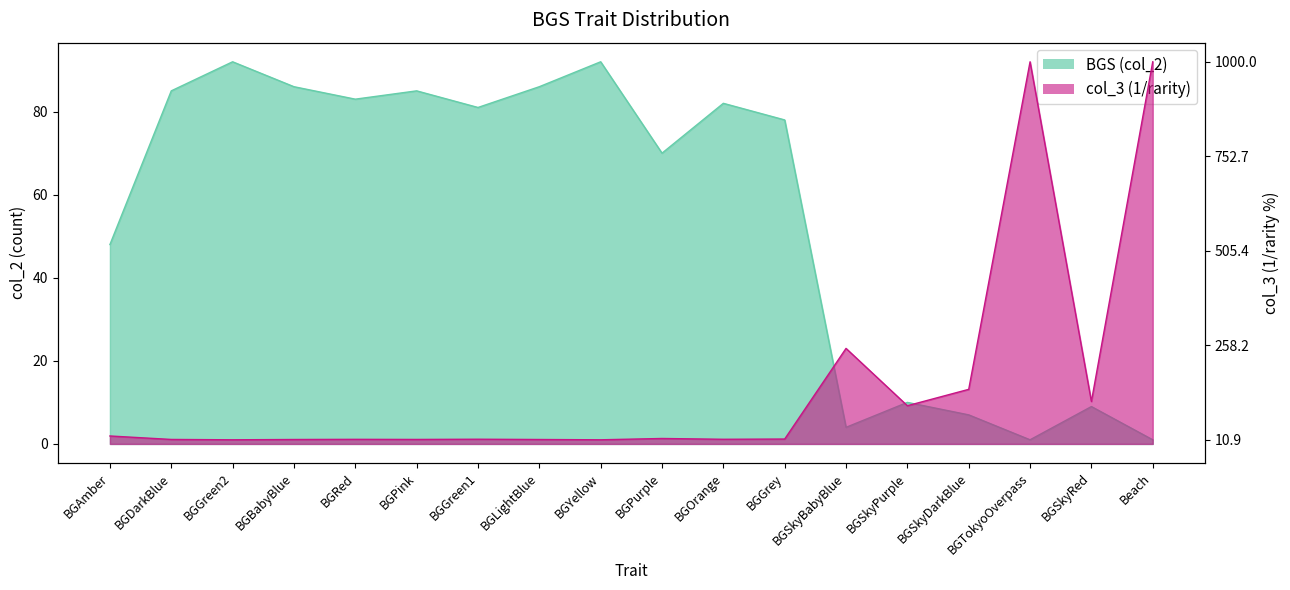

What is the average value of the col_3 (1/rarity) series?

14.1